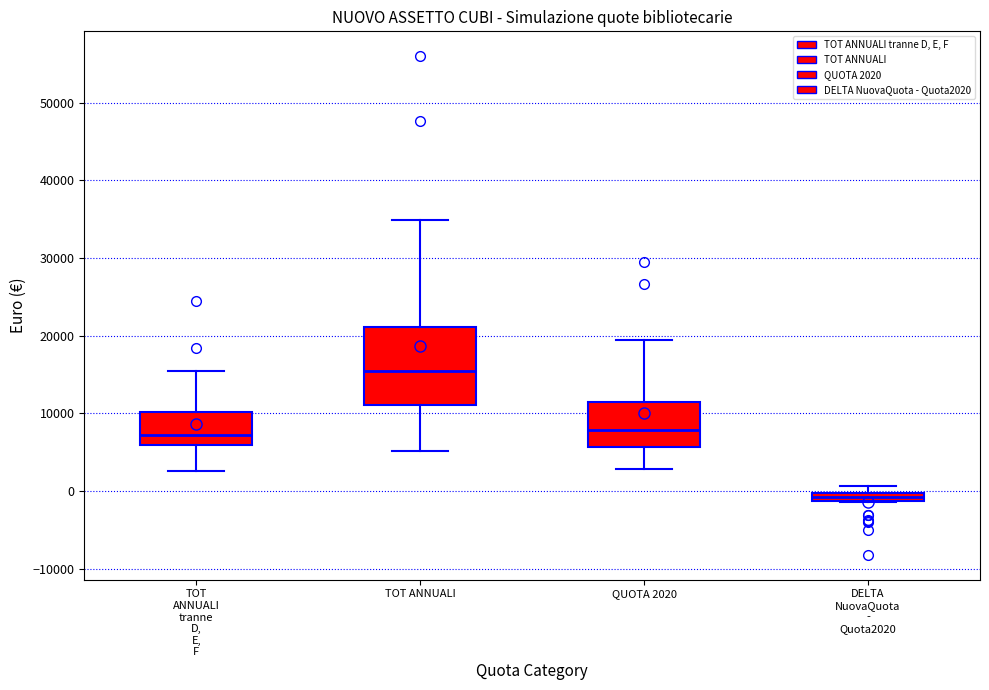

Where does the upper whisker of the box for TOT ANNUALI tranne D, E, F end on the y-axis? The values are not printed on the chart, so give them approximately, as read against the axis.

15000